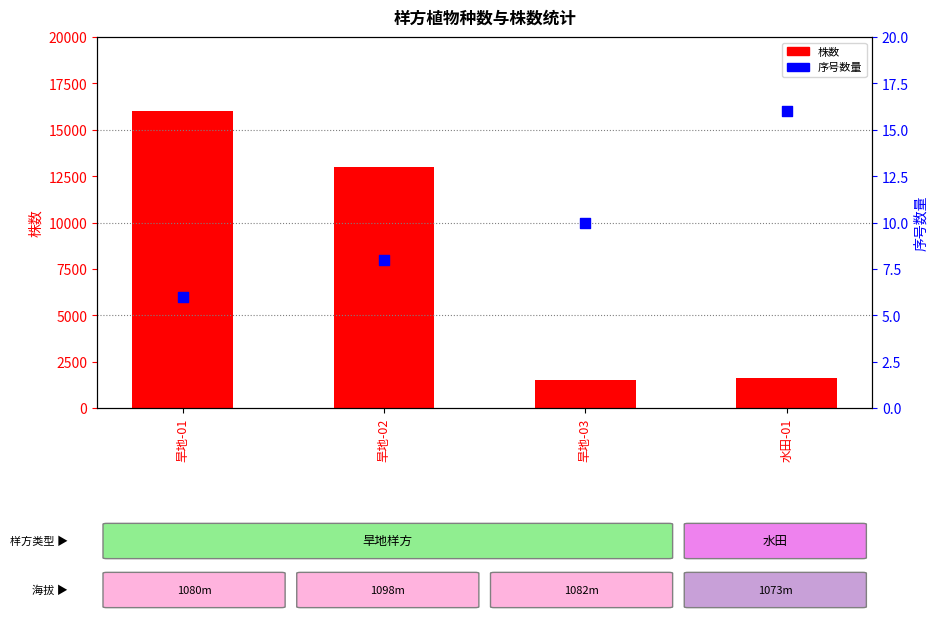

What is the total value across all series at 旱地-02?

13008